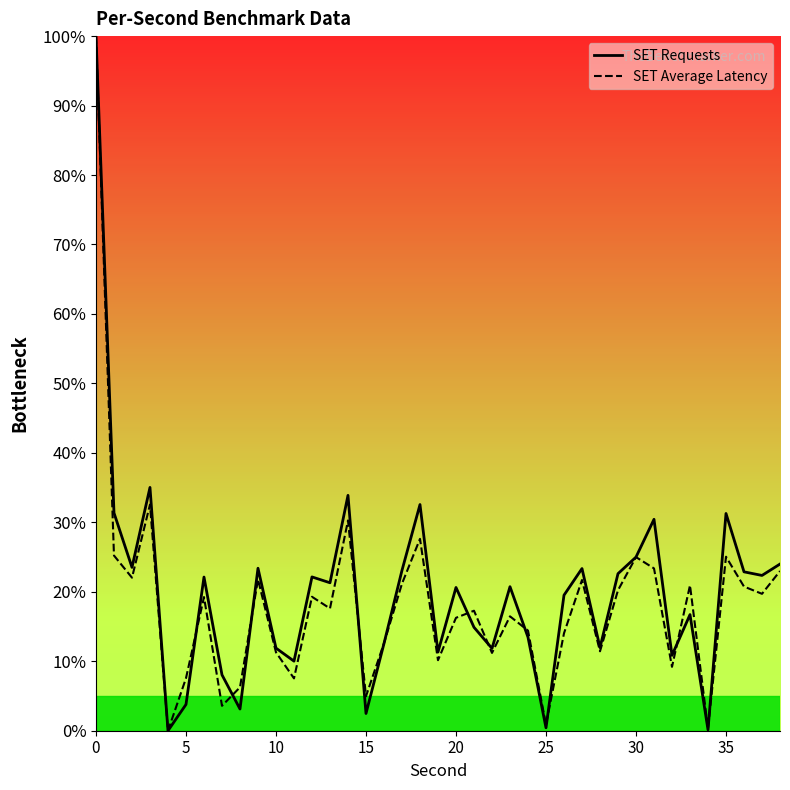

What is the maximum value for SET Average Latency?

100.0